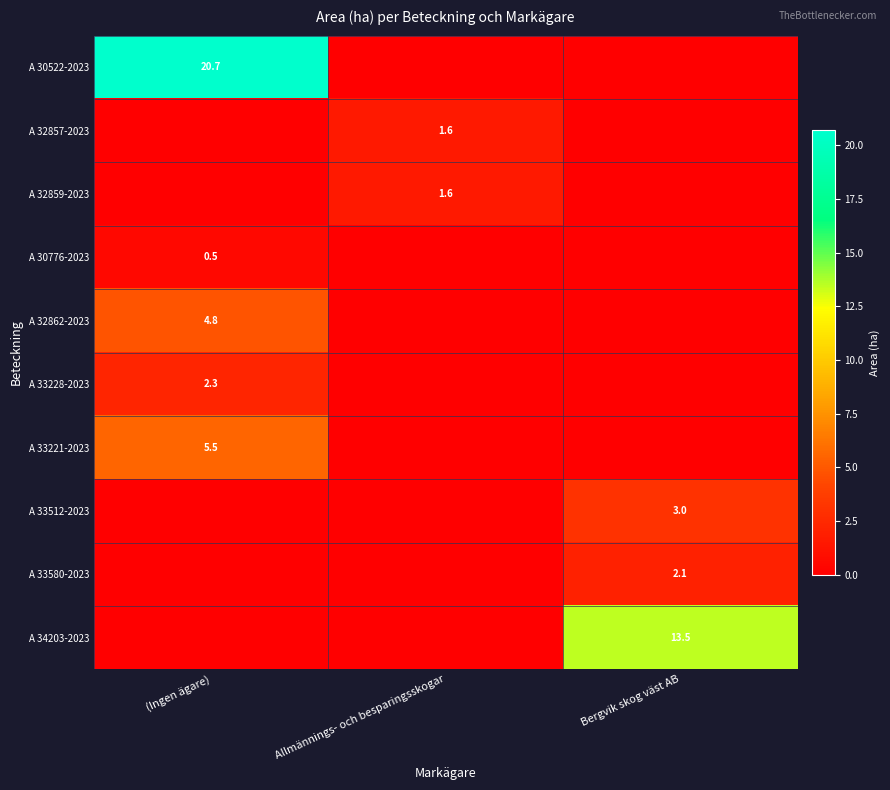

True or false: A 30776-2023 has a value of 0.2 at (Ingen ägare).

False